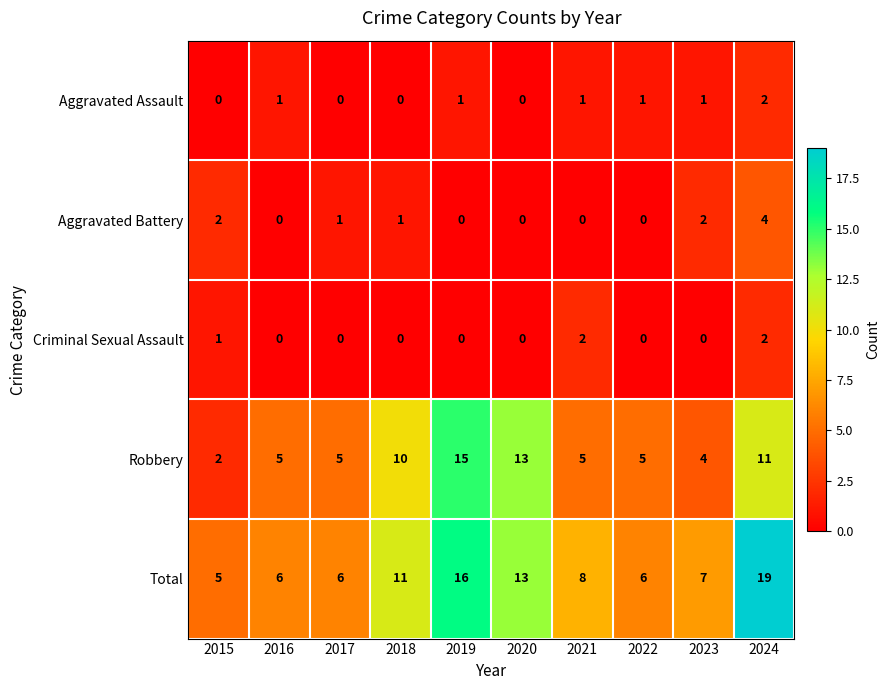

What is the minimum value for Total?

5